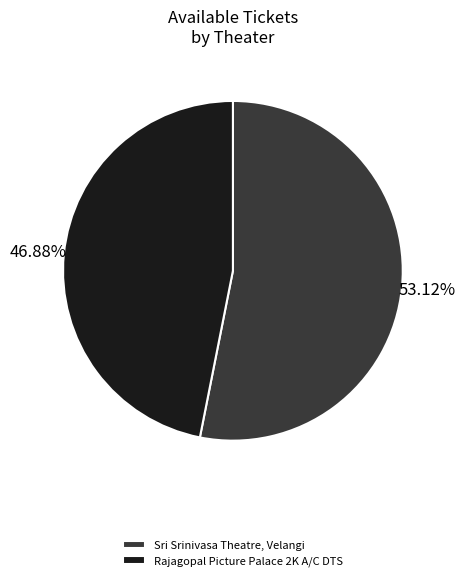

How many segments does this pie chart have?

2